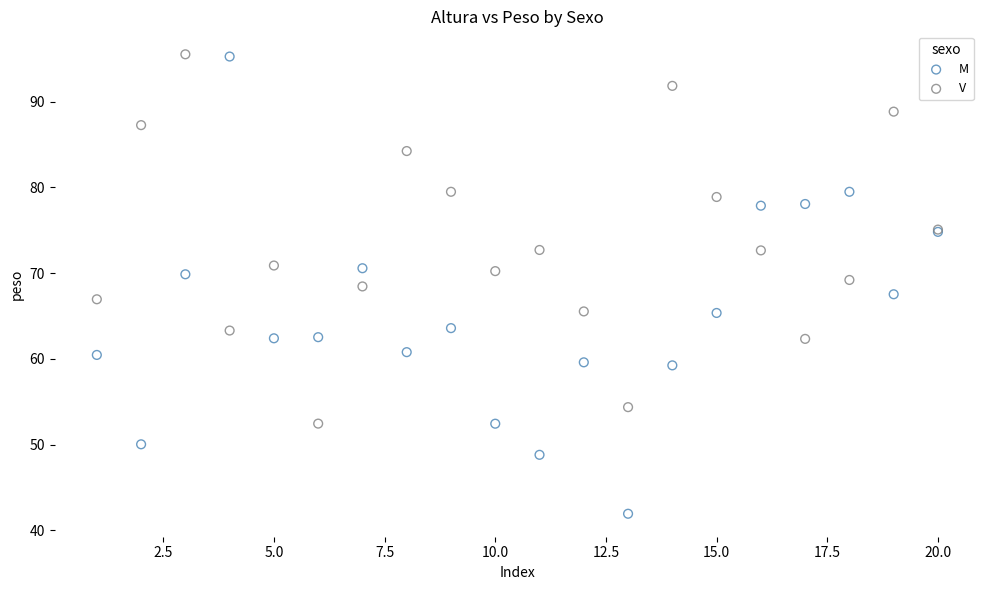

Which series has the largest Y range (max minus min)?

M